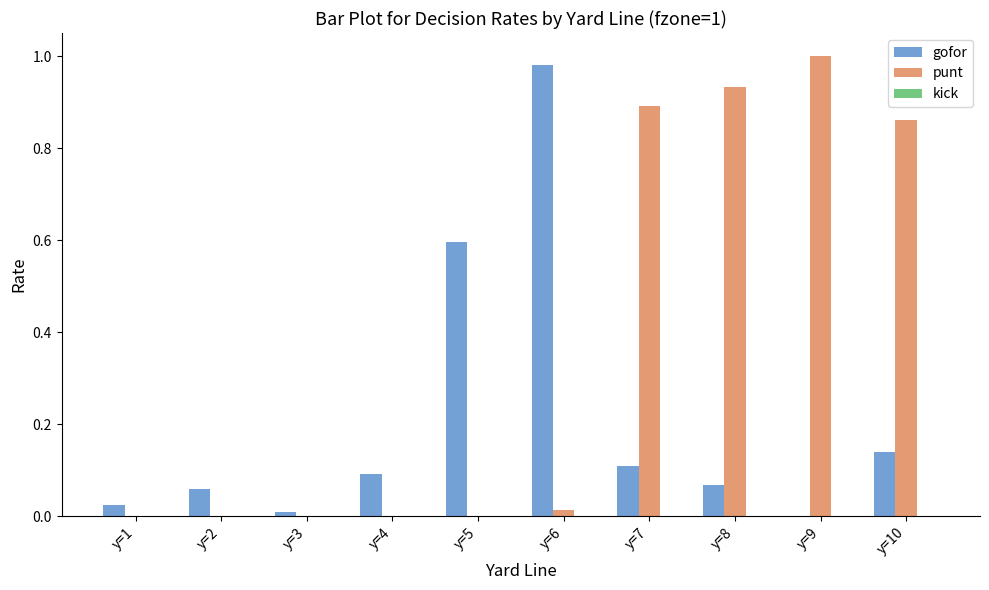

The gofor series shows 0.6 at y=6. True or false?

False